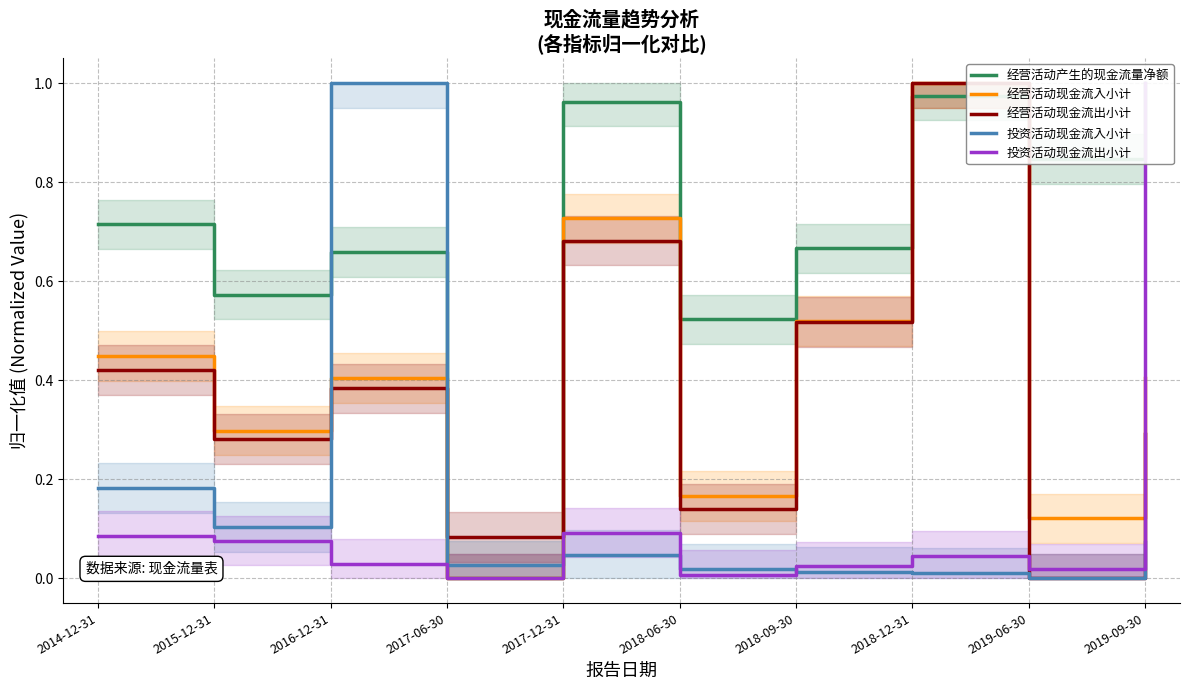

True or false: 经营活动现金流出小计 has more than 2 points higher than both neighbors.

True